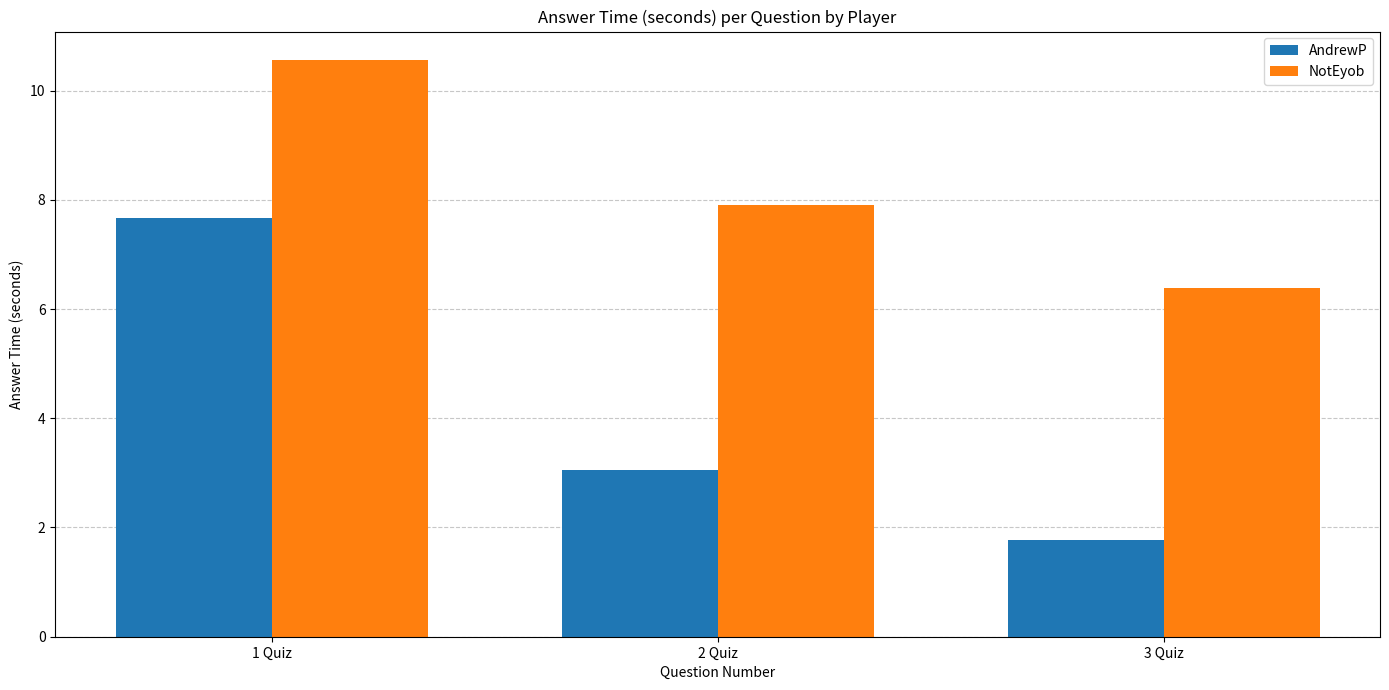

Which series has the widest spread of values?

AndrewP